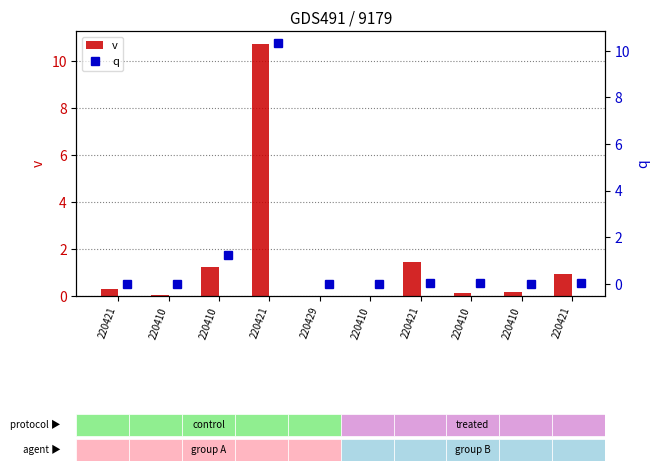

What is the sum of the v values at 220410 and 220421?

1.1